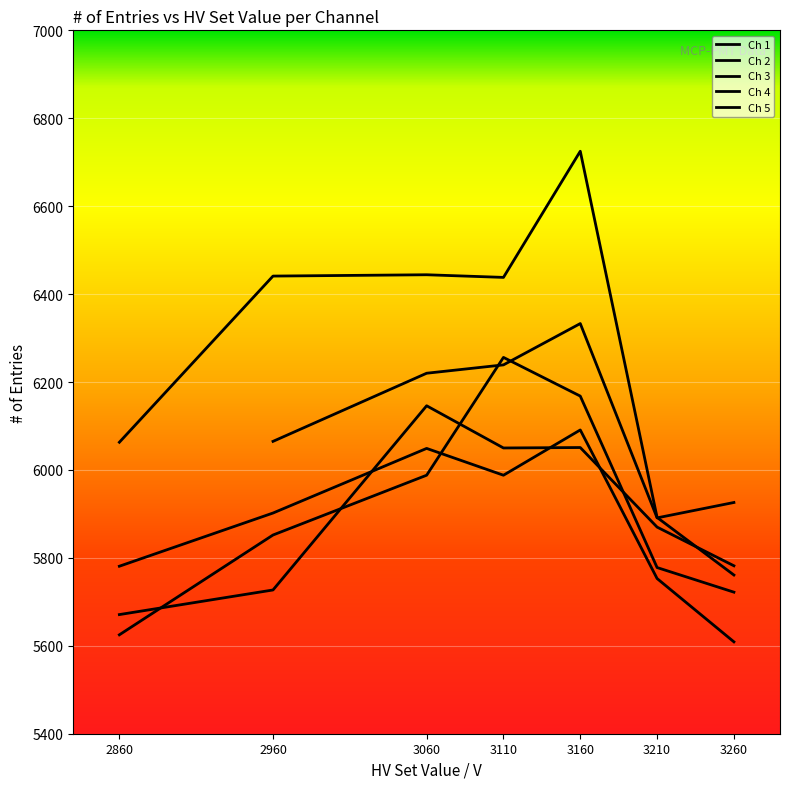

What is the minimum value for Ch 1?

5609